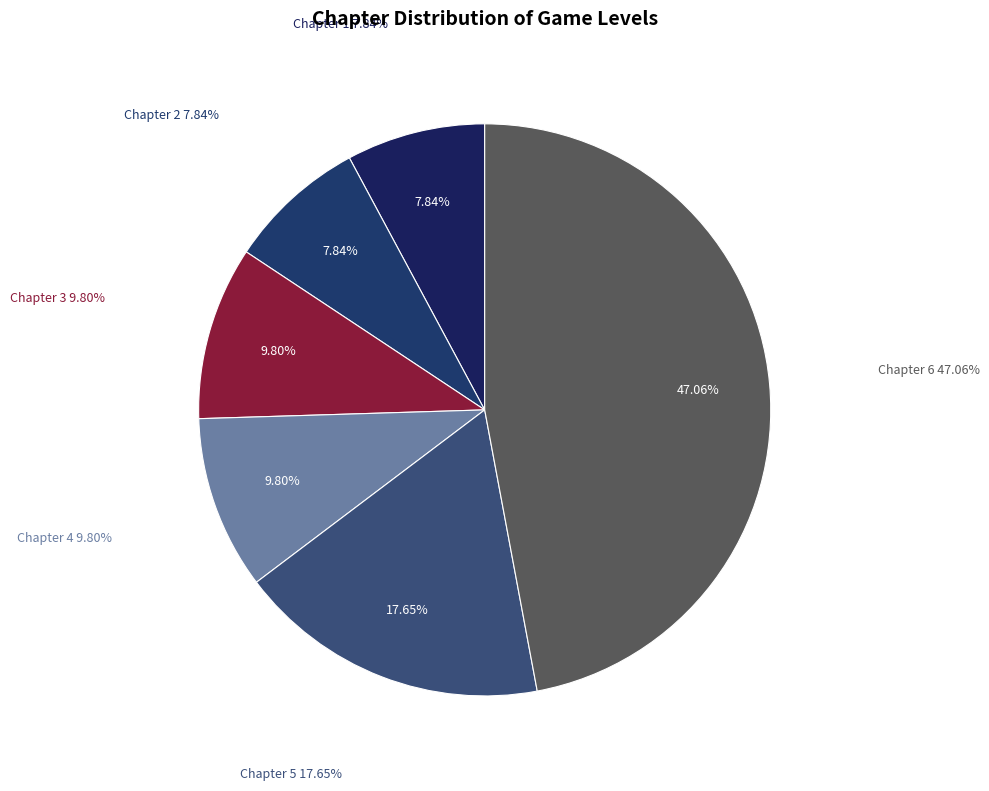

Which category has the biggest portion of the pie?

6